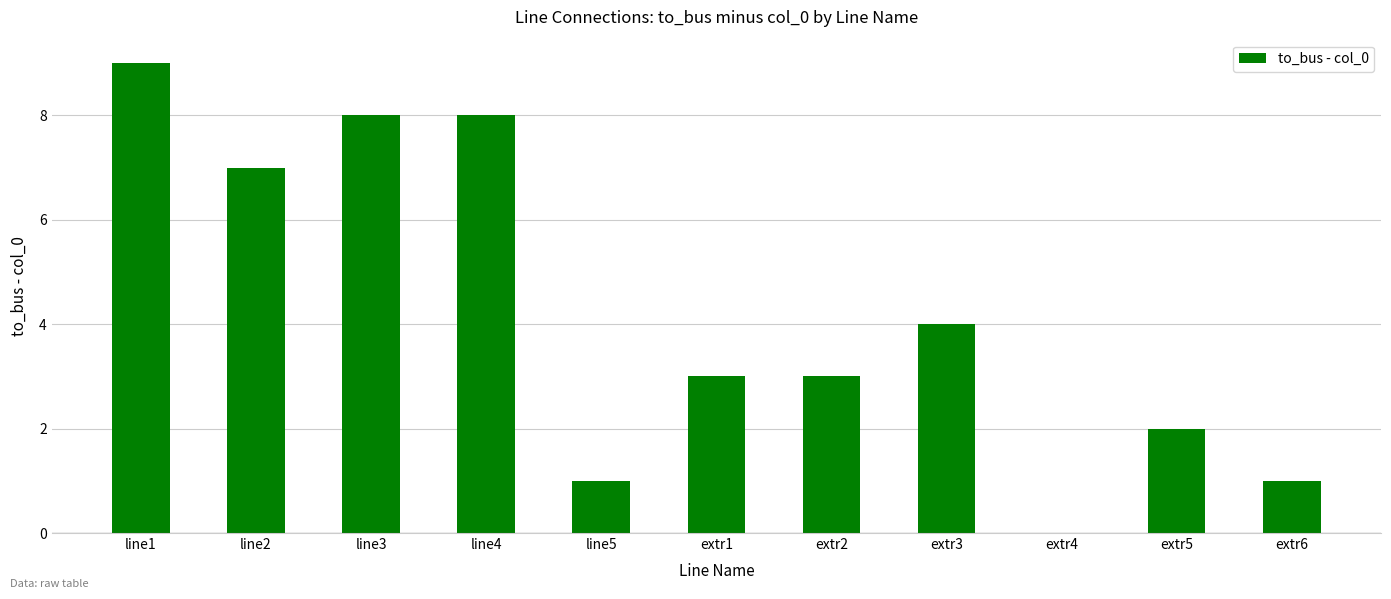

What is the ratio of the value at line5 to the value at extr1?

0.3